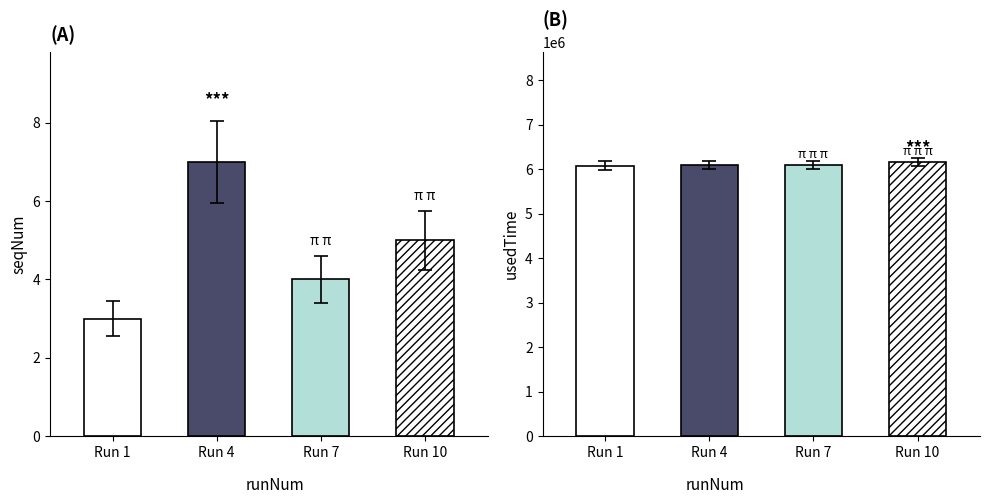

Which series has the largest total across all categories?

usedTime